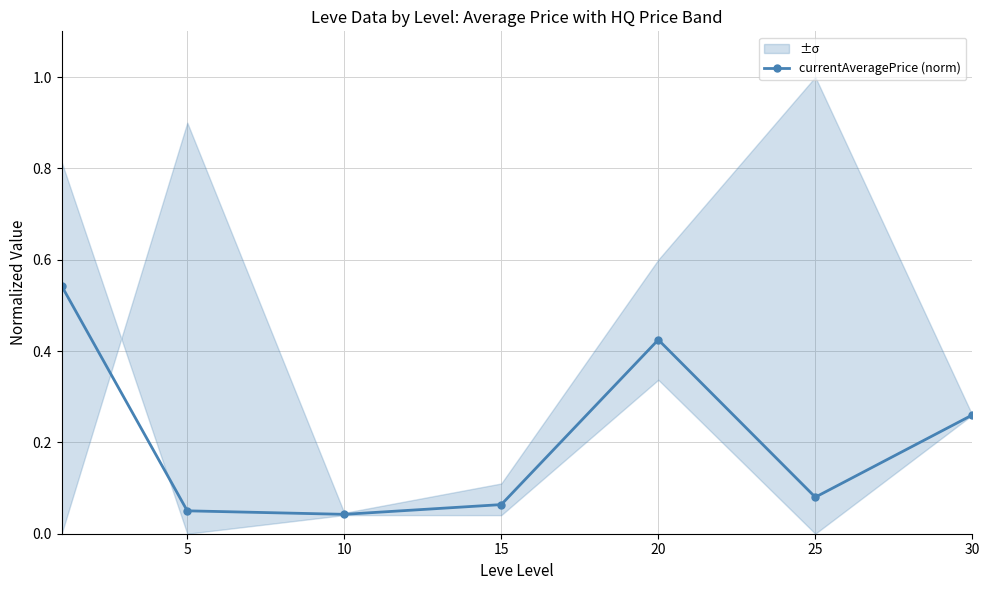

Which has a higher value, 15 or 30?

30